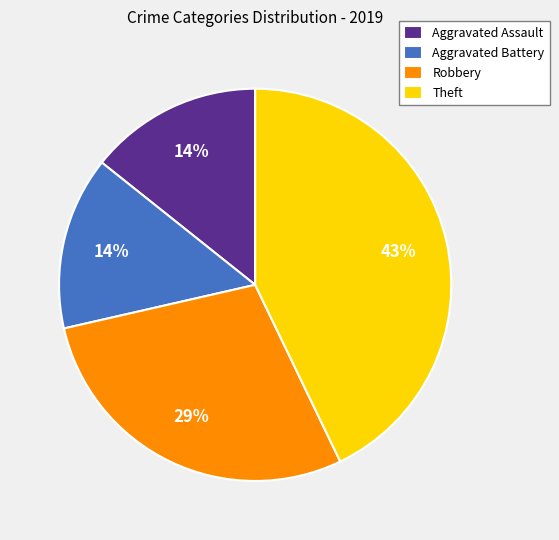

Approximately how many times larger is the value at Aggravated Assault compared to Aggravated Battery?

1.0